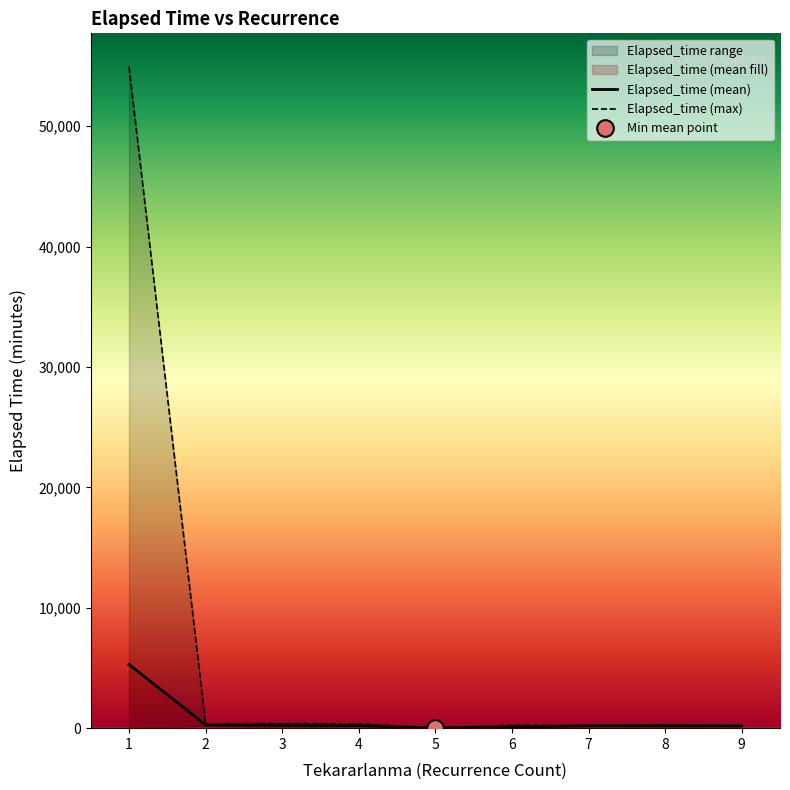

Which series changed the most between 3 and 8?

Elapsed_time (max)